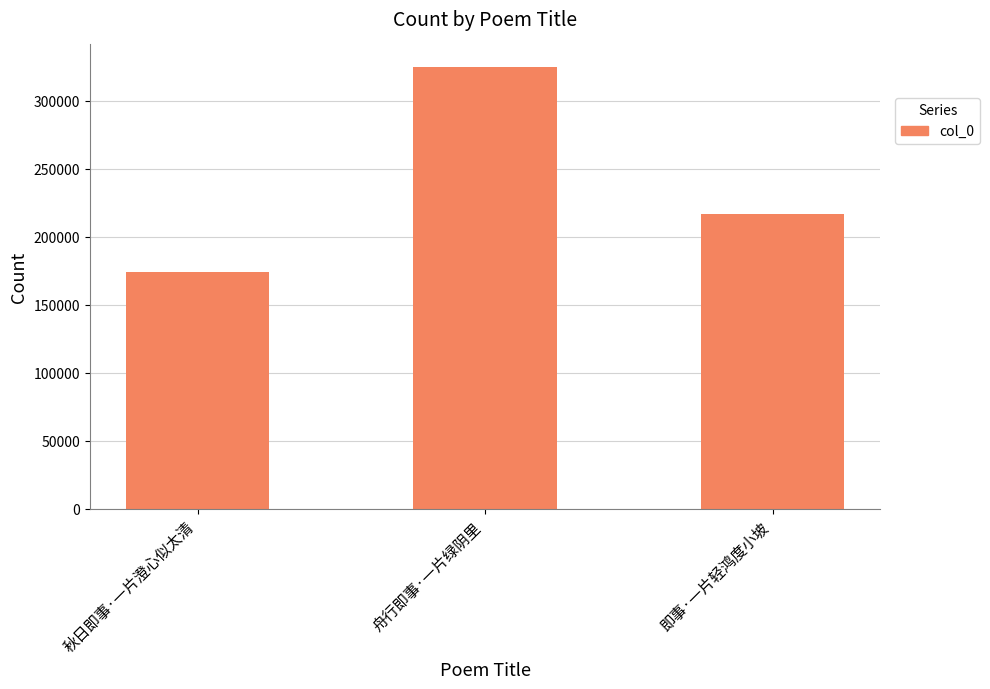

What is the label of the 2nd bar from the left?

舟行即事·一片绿阴里